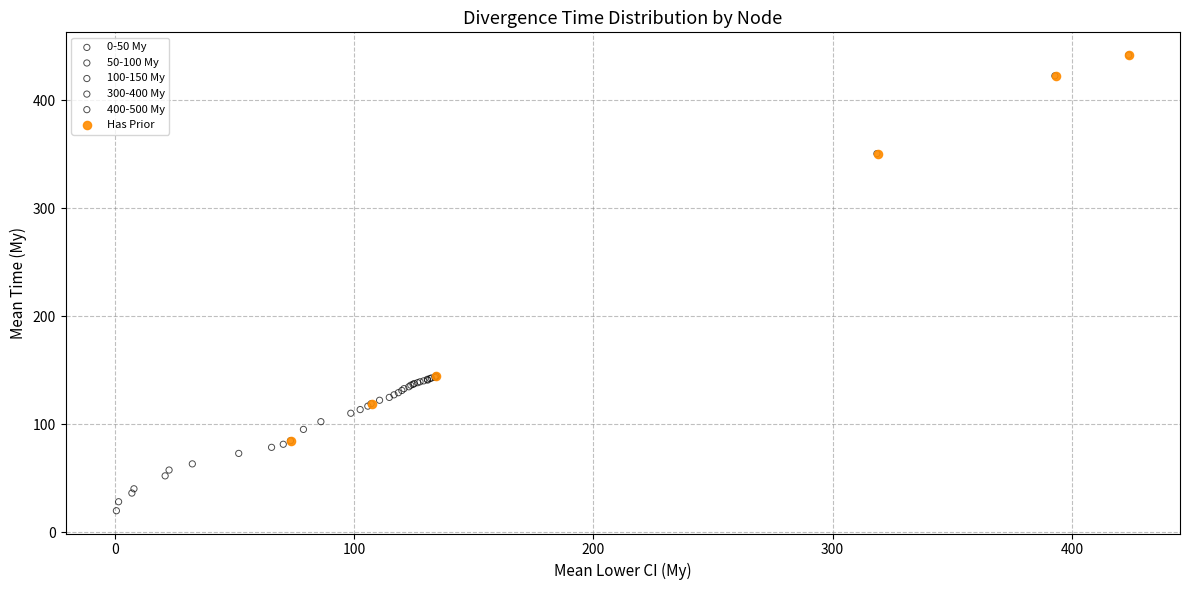

What are all the series names shown in the legend?

0-50 My, 50-100 My, 100-150 My, 300-400 My, 400-500 My, Has Prior